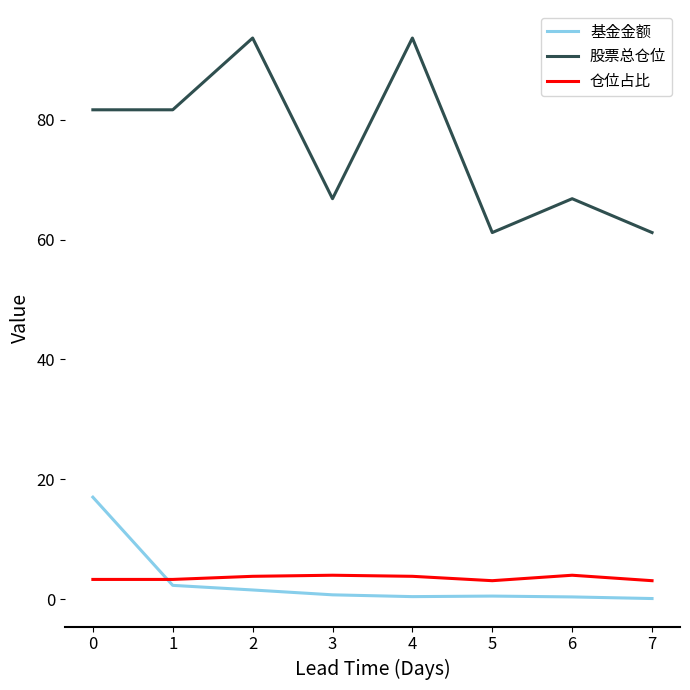

Which series has the widest spread of values?

股票总仓位